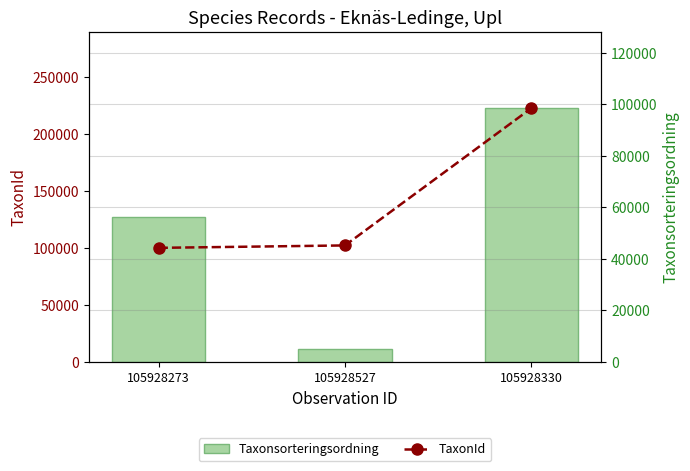

What position from the left is 105928527?

2